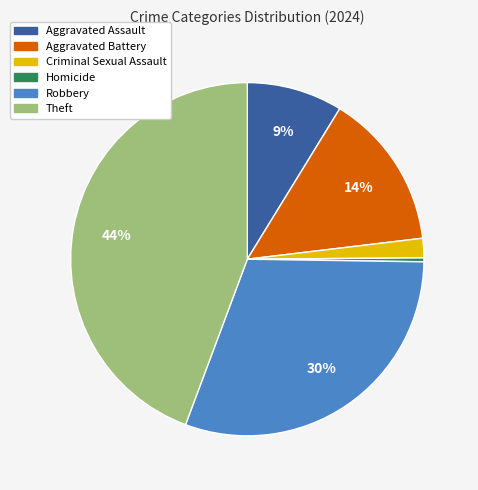

What percentage is the Robbery slice, to the nearest percent?

30%